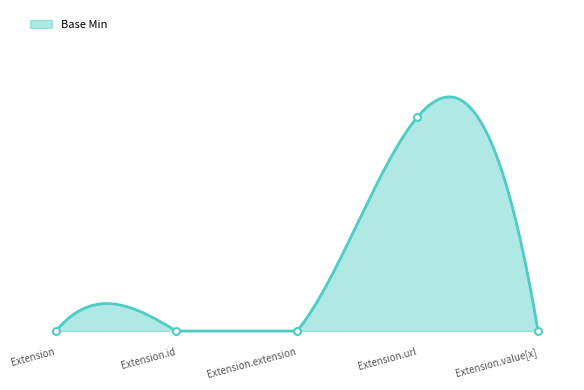

How many categories are shown in the chart?

5